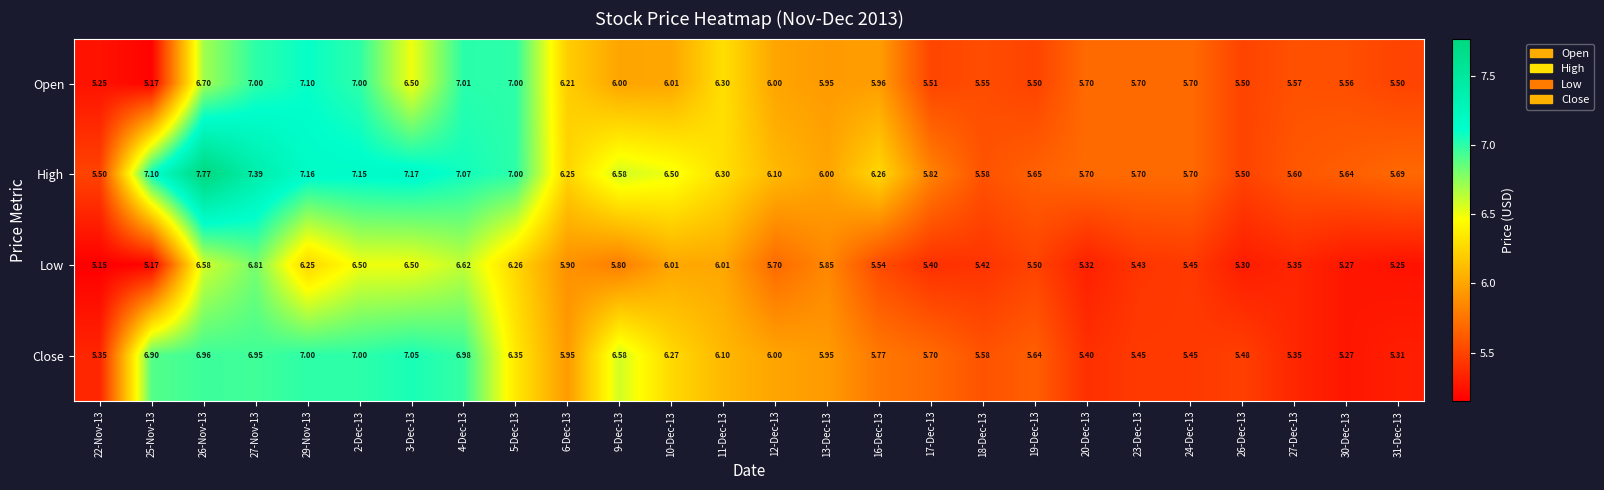

Is the value of Low at 31-Dec-13 greater than the value of High at 31-Dec-13?

No